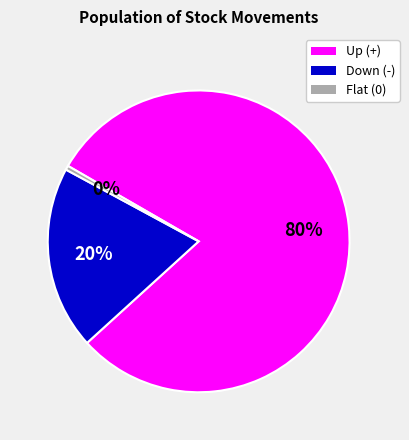

To the nearest percent, what is the average slice percentage?

33%